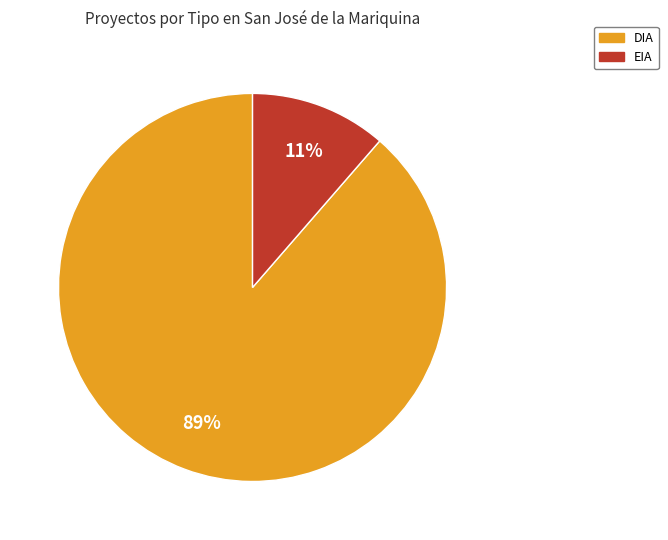

What is the ratio of the value at EIA to the value at DIA?

0.1